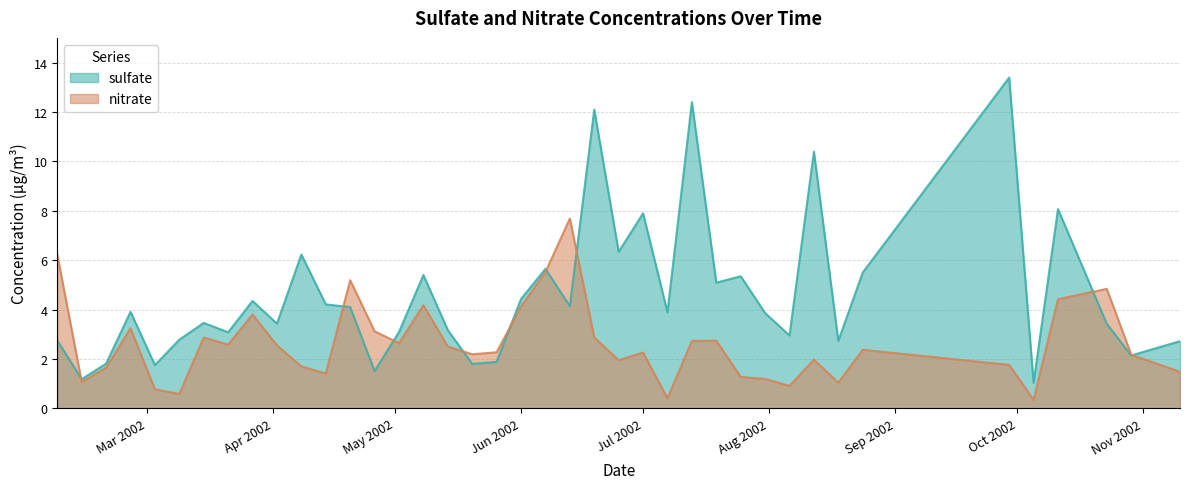

Rank the series by their maximum value, from highest to lowest.

sulfate, nitrate